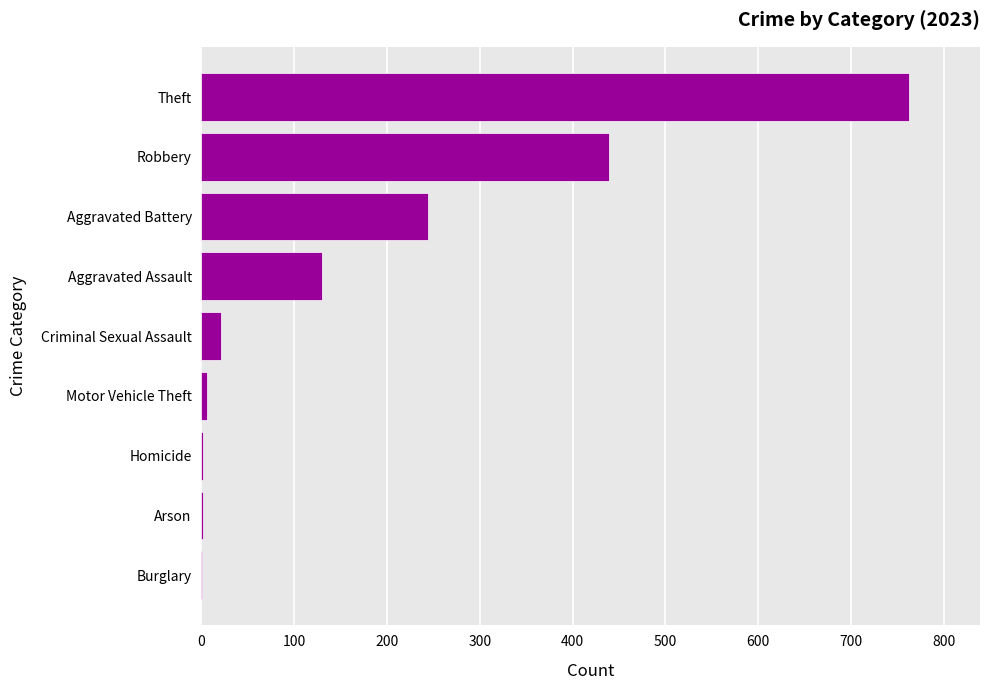

Between Burglary and Robbery, which is larger?

Robbery